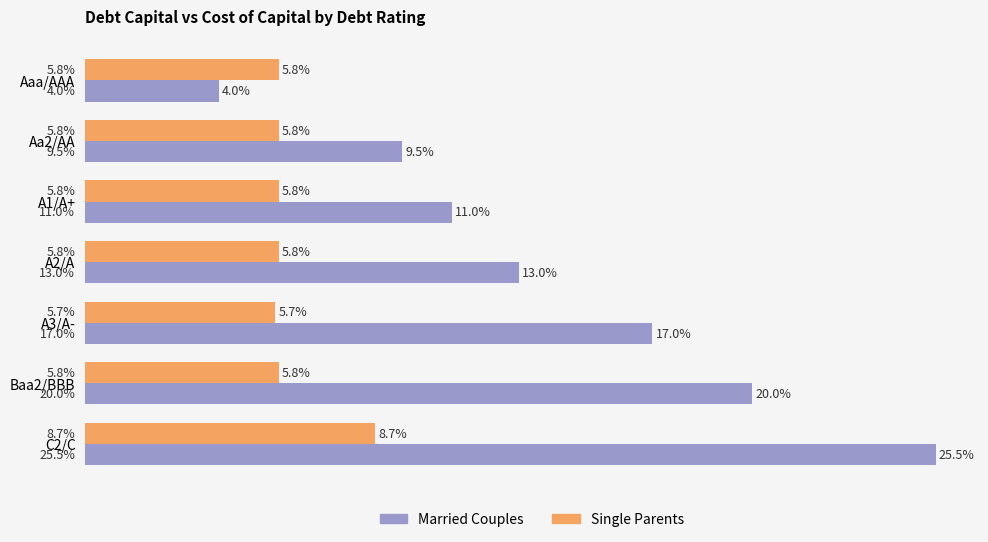

List the series in order of their peak value, highest first.

Married Couples, Single Parents